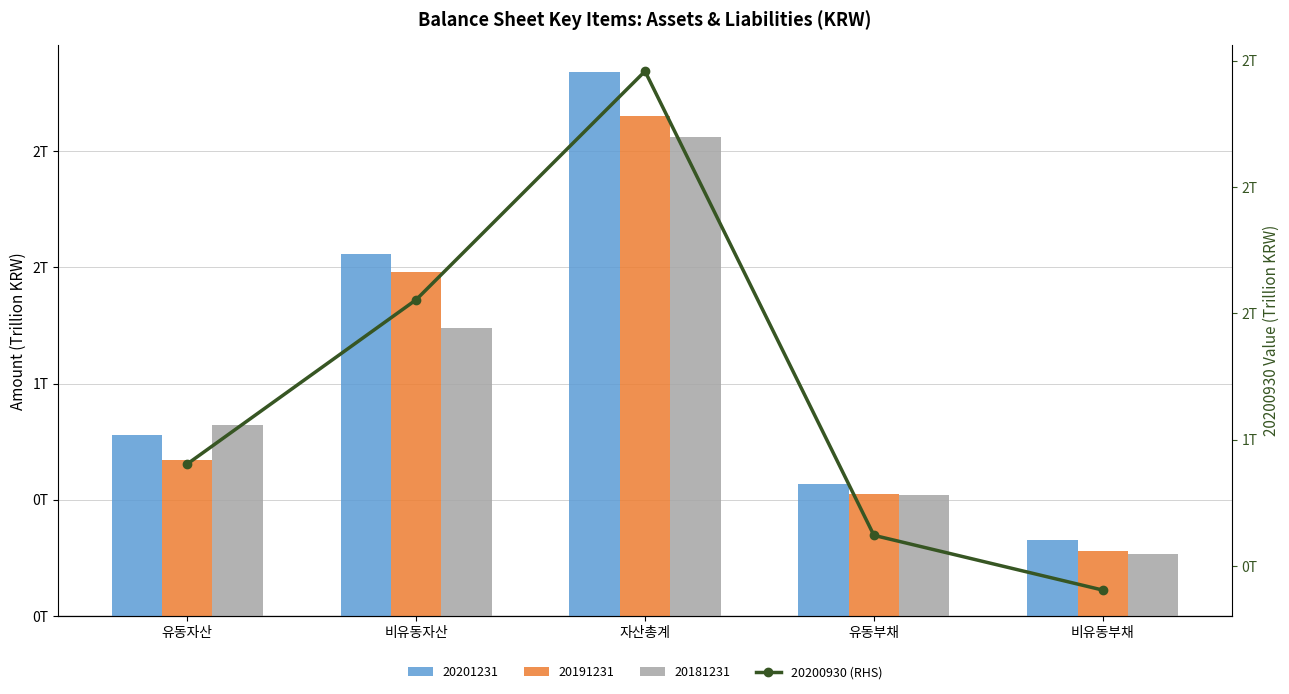

What is the difference between the maximum and second lowest values?

1.8